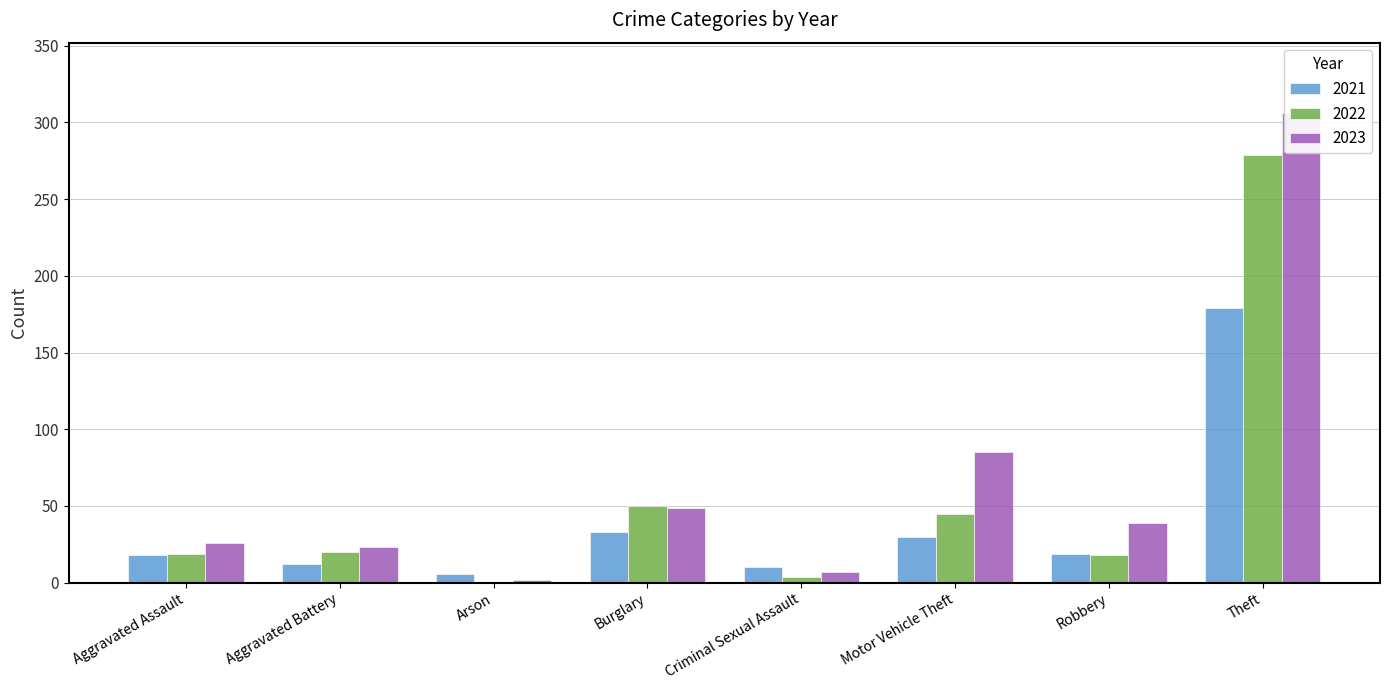

Is the value of 2023 at Motor Vehicle Theft greater than the value of 2021 at Robbery?

Yes